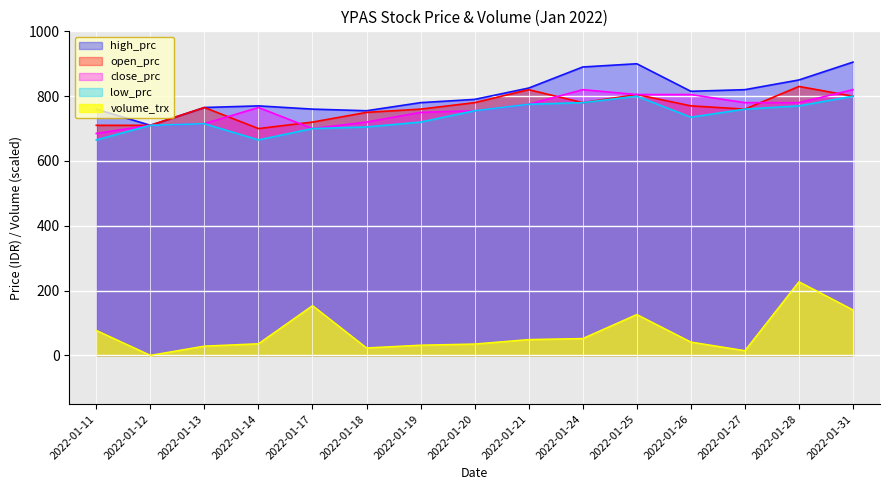

Which series has the largest range (max minus min)?

volume_trx